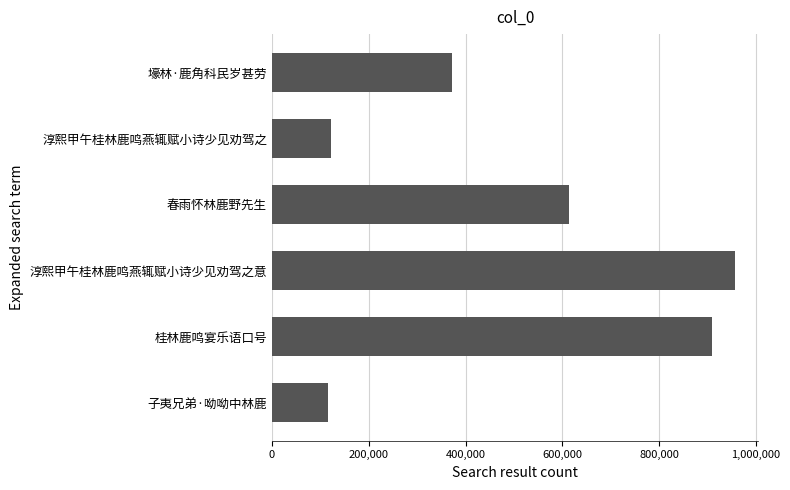

What is the label of the 4th bar from the top?

淳熙甲午桂林鹿鸣燕辄赋小诗少见劝驾之意